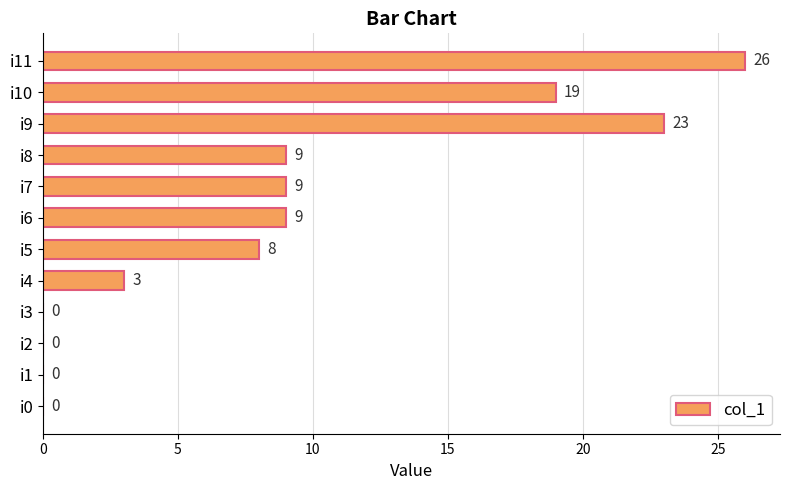

What is the sum of the values at i10 and i4?

22